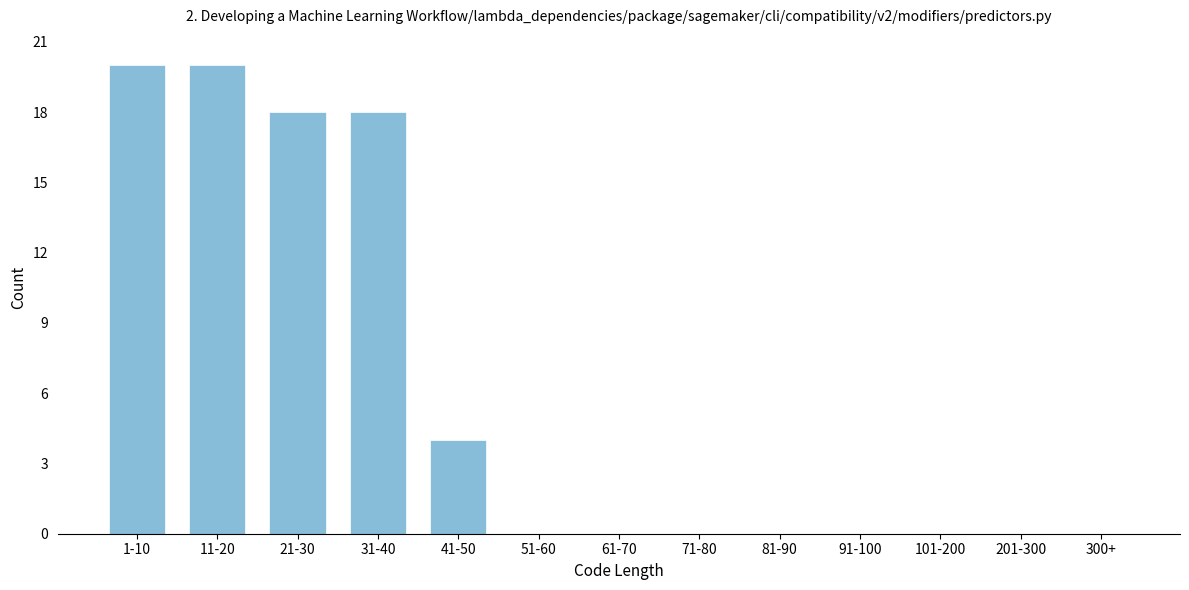

Reading right to left, list all the values displayed in this chart.

300+=0	201-300=0	101-200=0	91-100=0	81-90=0	71-80=0	61-70=0	51-60=0	41-50=4	31-40=18	21-30=18	11-20=20	1-10=20